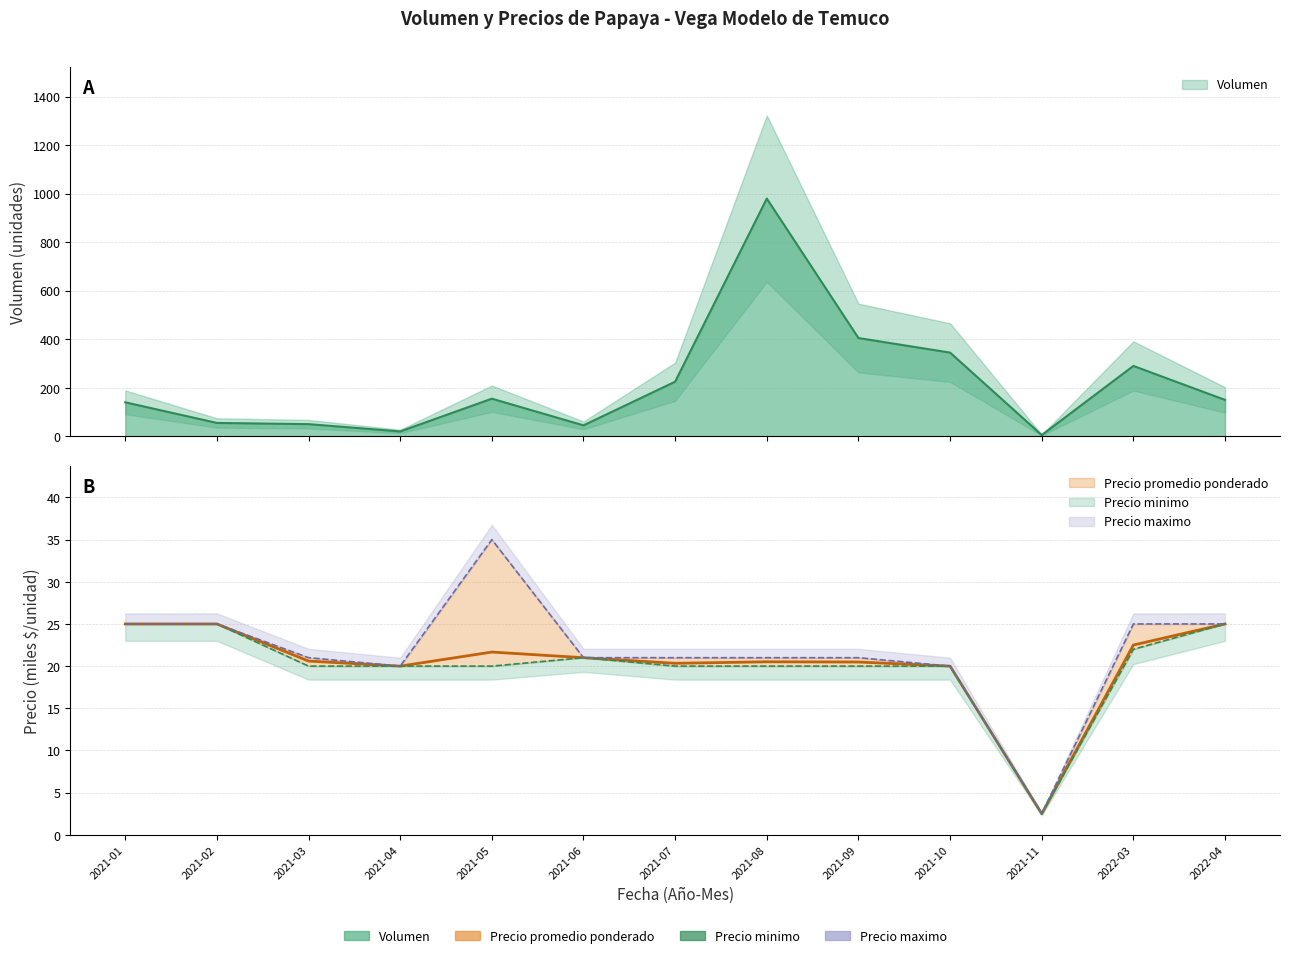

What is the difference between the maximum and minimum values in the Precio maximo series?

32.5